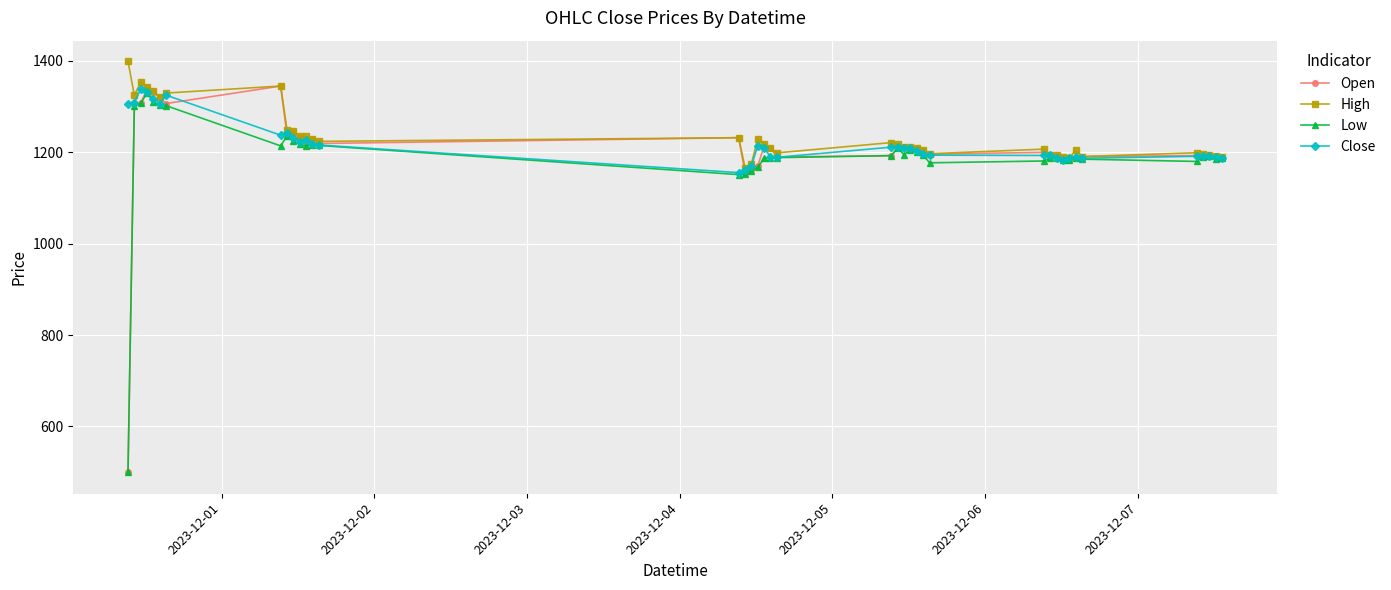

What is the value of the Low point at the 13th from the left?

1216.4